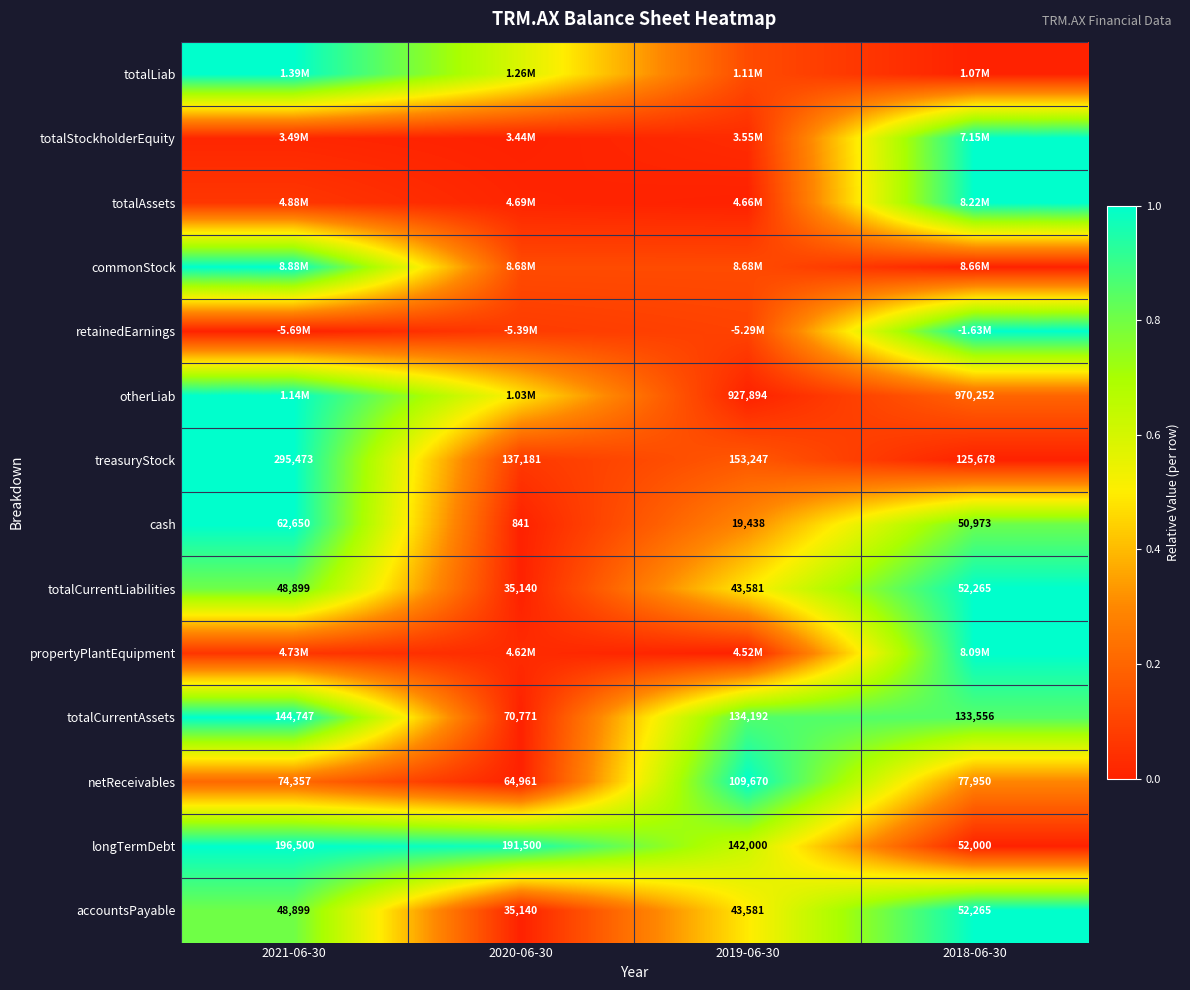

Is the value of totalCurrentAssets at 2020-06-30 greater than the value of otherLiab at 2018-06-30?

No